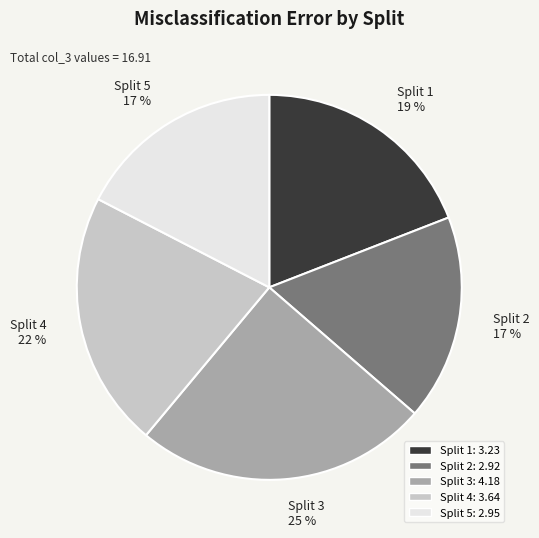

The Split 2 17 % slice represents 17% of the pie. True or false?

True